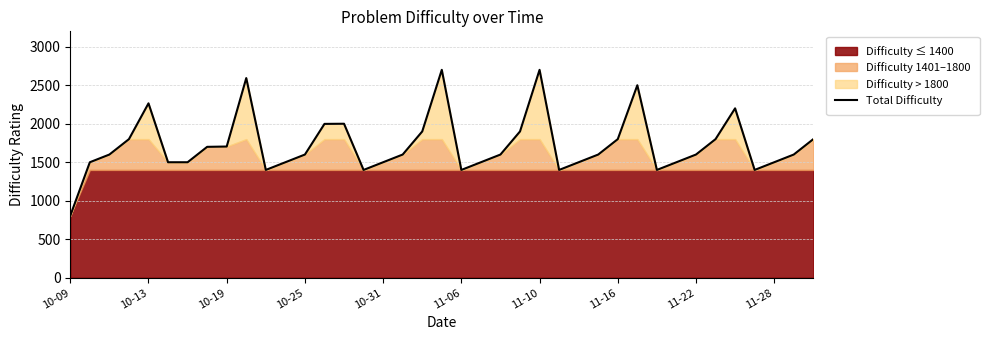

The value of Total Difficulty at 11-28 is 1025. True or false?

False